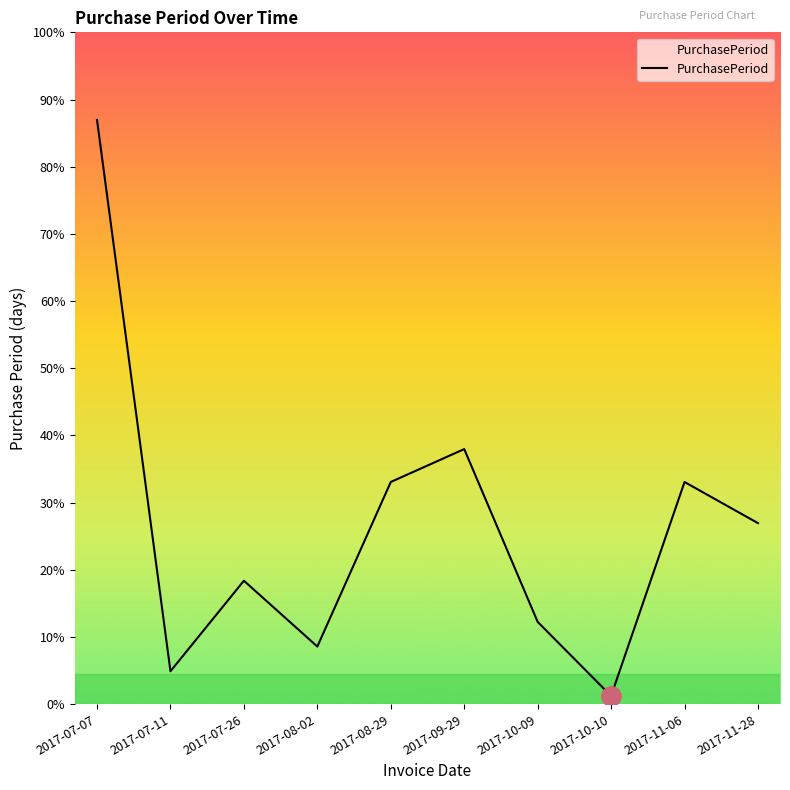

At which category does the chart reach its peak across all series?

2017-07-07